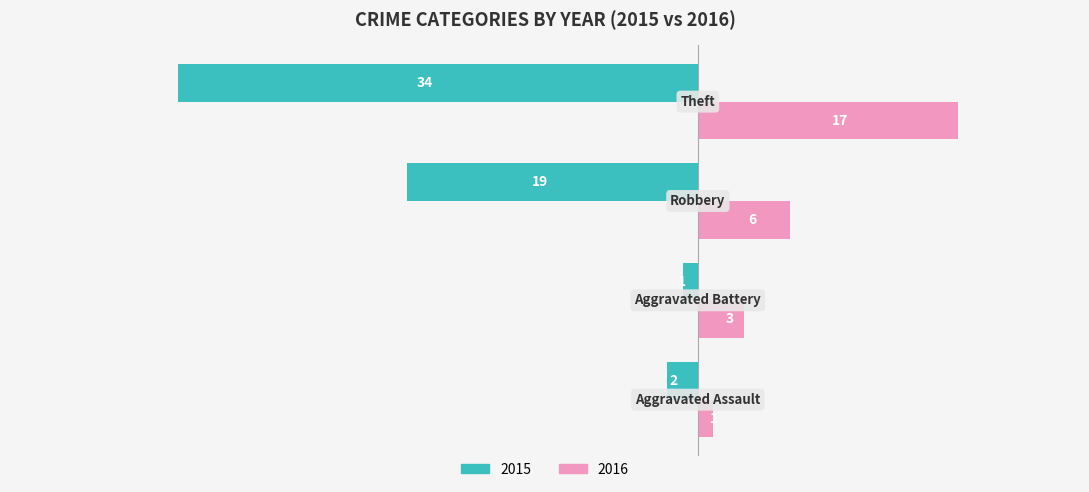

What is the sum of all 2015 values?

-56